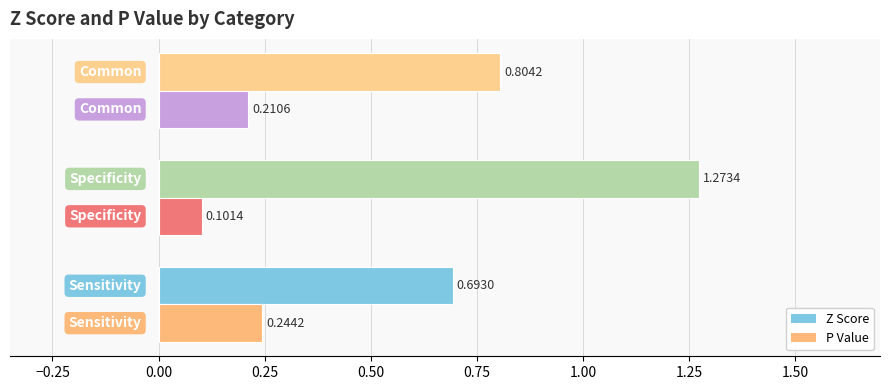

Which series has the largest total across all categories?

Z Score